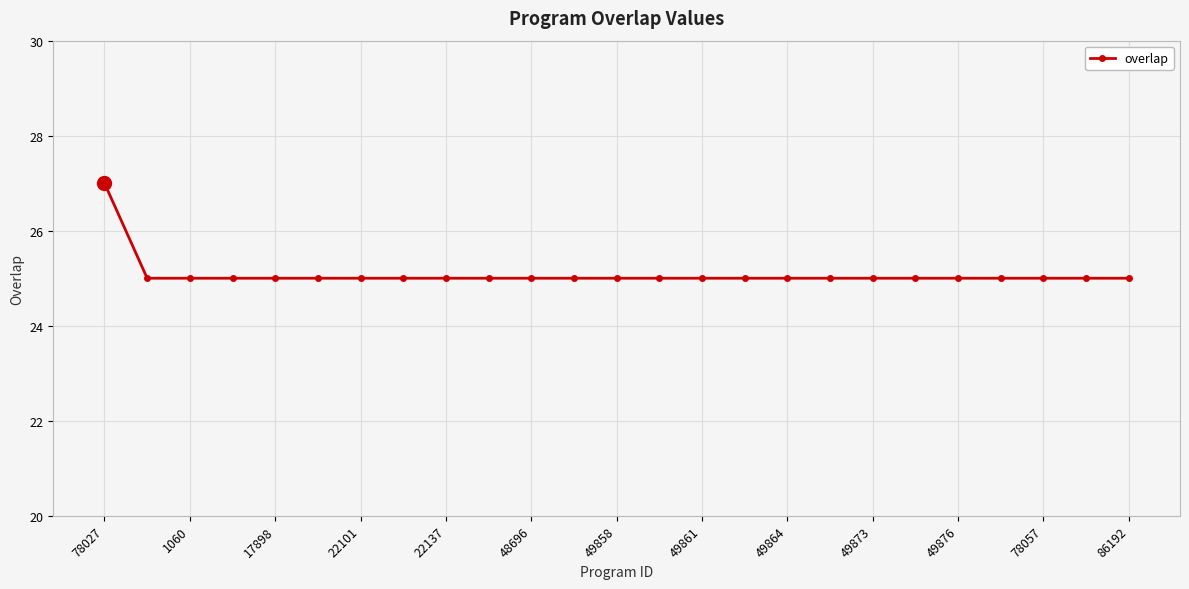

Reading left to right, what are all the values shown in this chart?

27	25	25	25	25	25	25	25	25	25	25	25	25	25	25	25	25	25	25	25	25	25	25	25	25